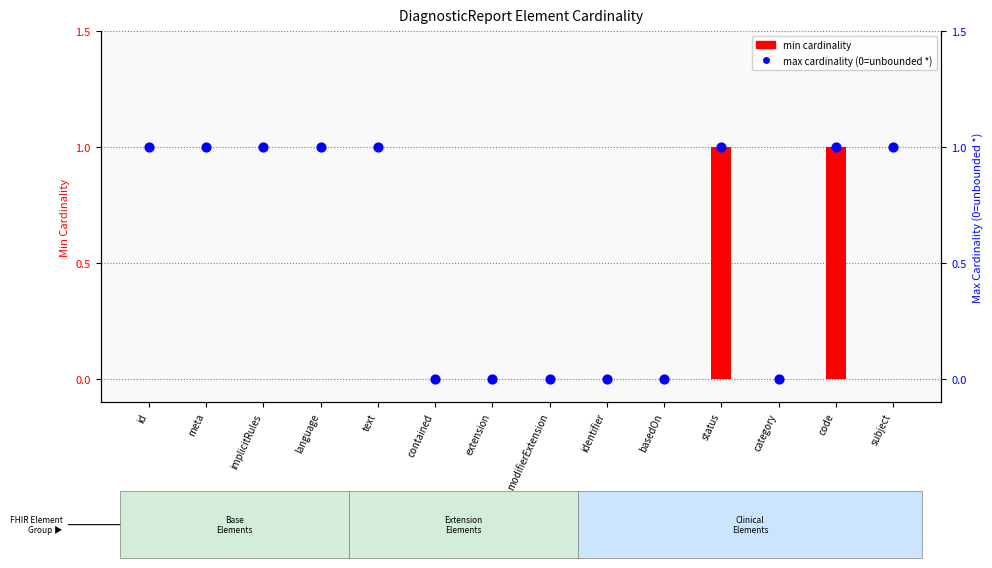

Which series reaches the minimum Y coordinate?

min cardinality